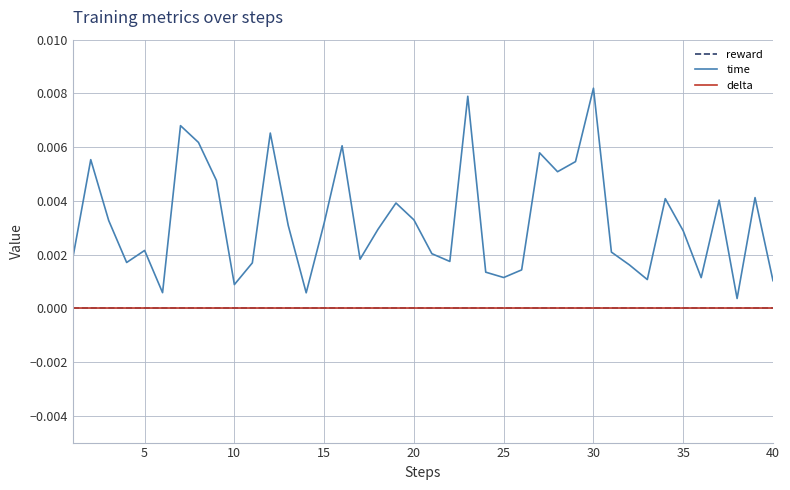

Does the chart display data point markers on the line(s)?

No